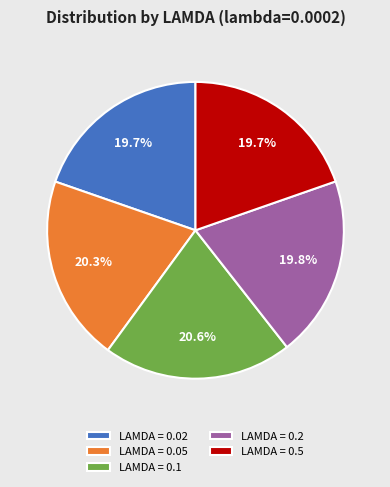

What portion of the pie excludes LAMDA = 0.02?

80.3%